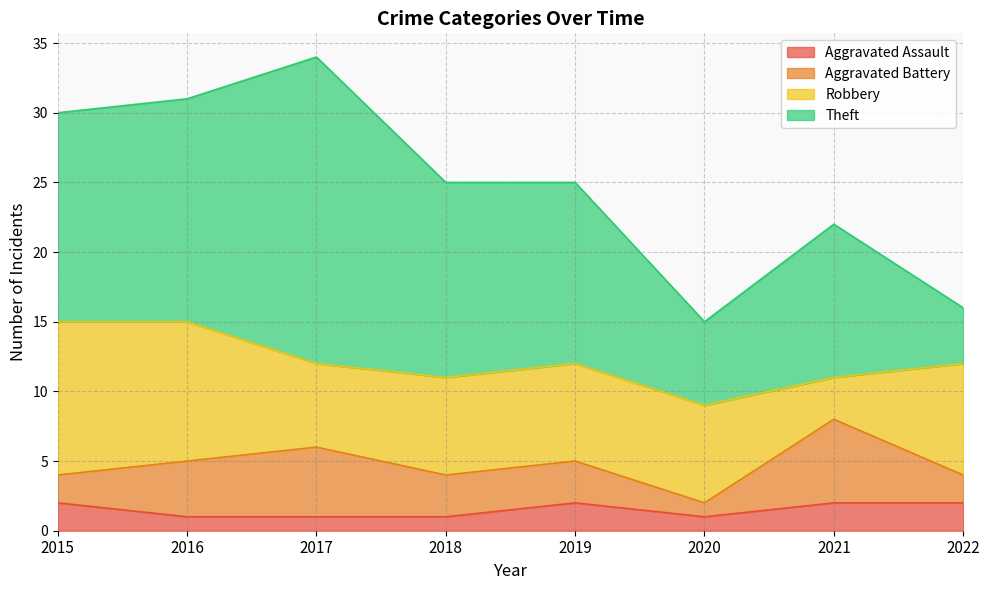

What is the maximum value shown in the chart?

22